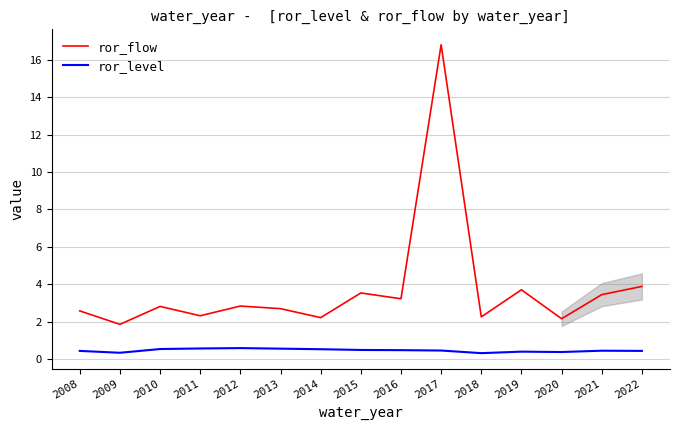

List the series in order of their overall mean, lowest first.

ror_level, ror_flow